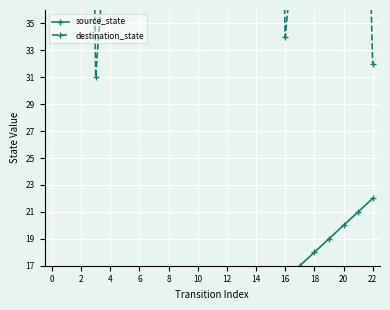

The value of source_state at 6 is 3.8. True or false?

False